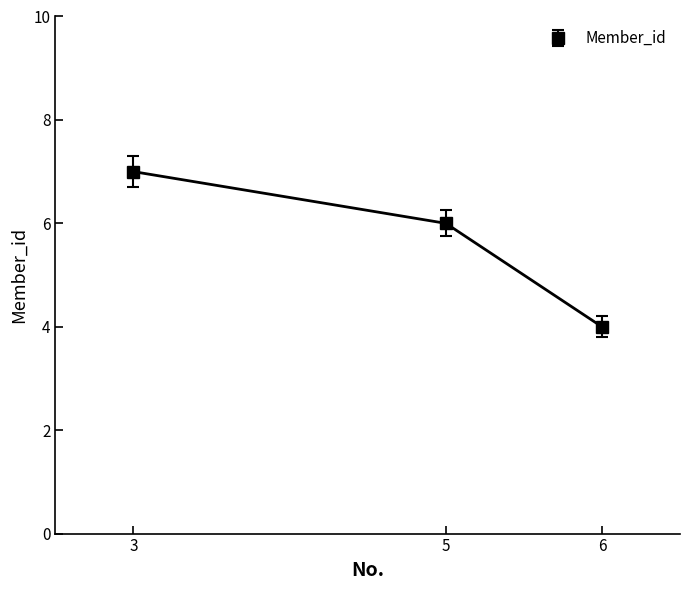

What is the smallest value displayed?

4